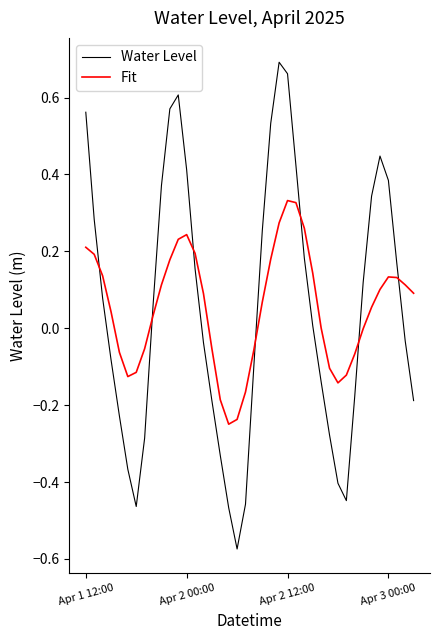

Rank the series by their maximum value, from highest to lowest.

Water Level, Fit